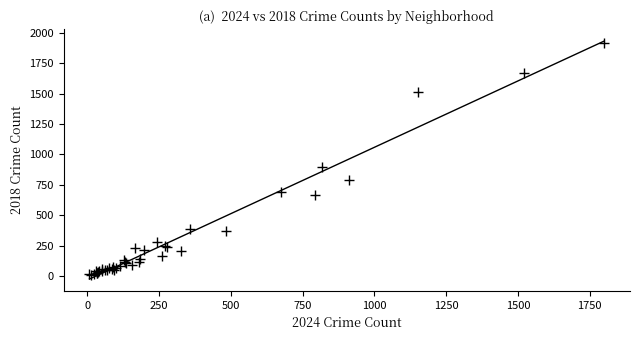

What Y value in the scatter plot is closest to 960?

898